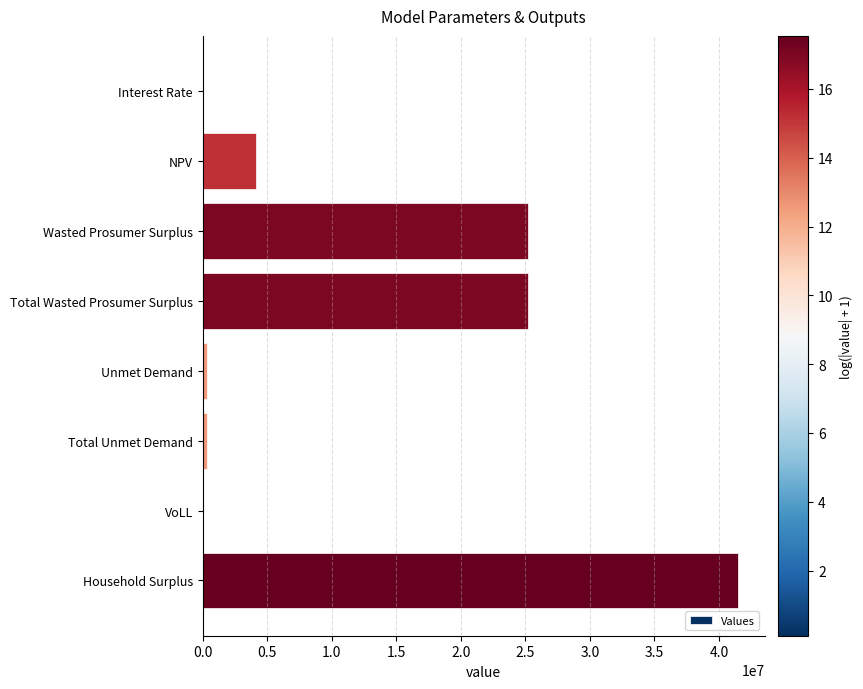

Is it true that the value at Wasted Prosumer Surplus is 25230634.2?

True